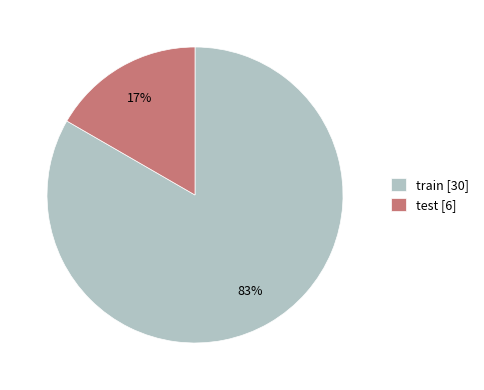

To the nearest percent, what percentage of the pie is test?

17%